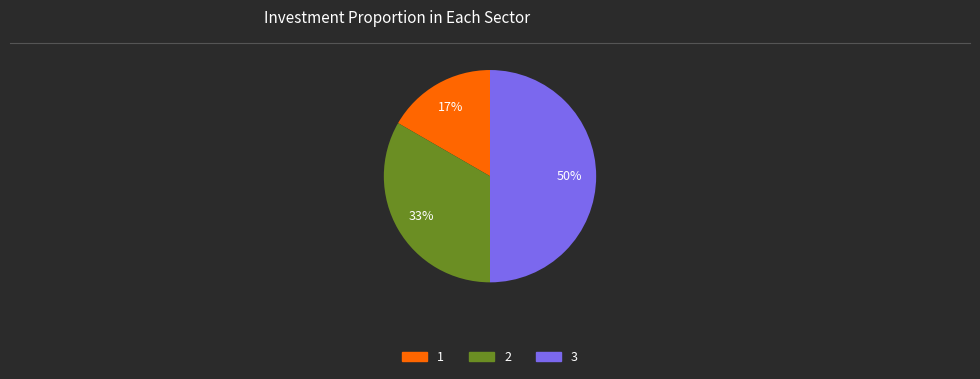

Do 3 and 1 together represent more than half of the pie?

Yes